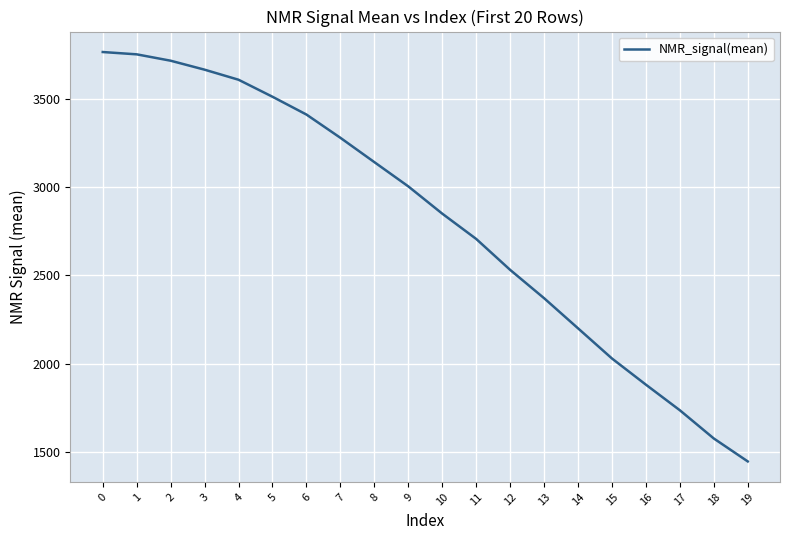

Between 11 and 13, which is larger?

11